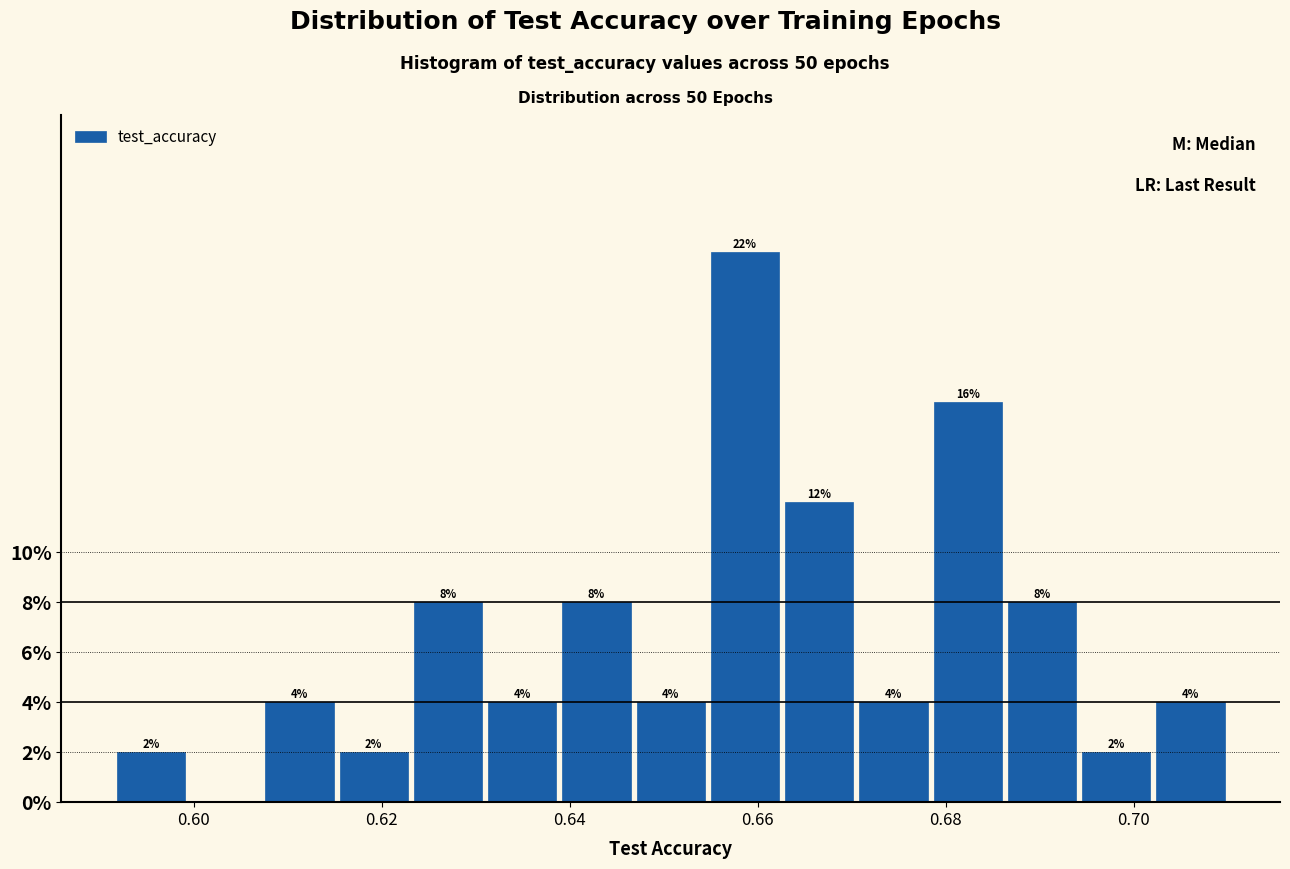

Around what value on the x-axis is the tallest bar? Give the approximate position of its centre, as read against the axis.

0.658